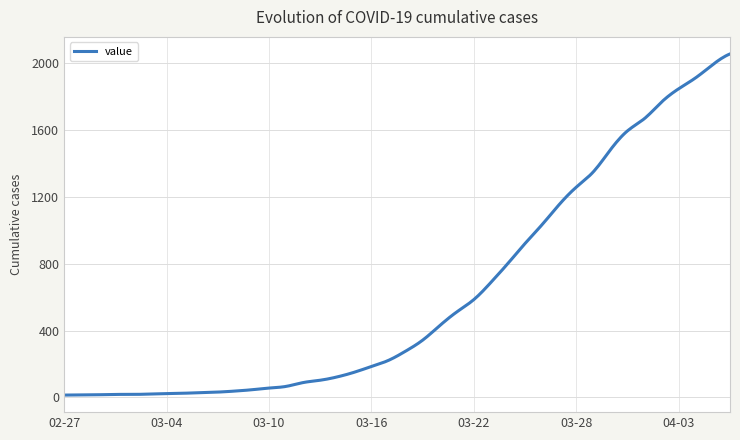

How many distinct data groups are displayed?

1